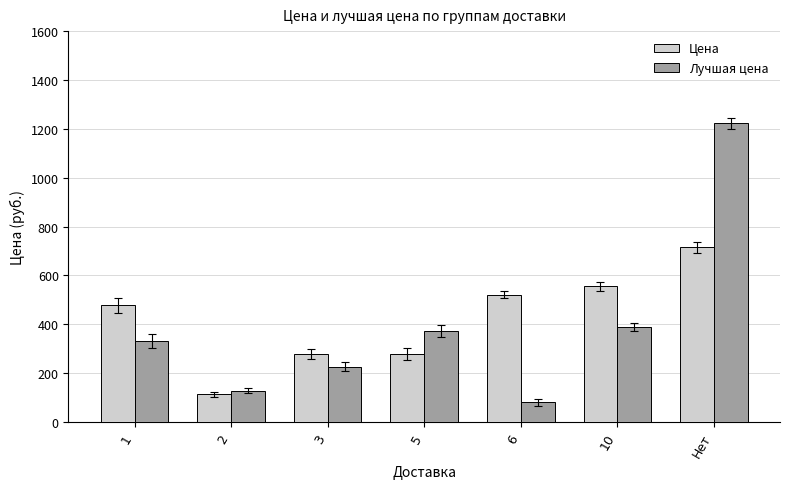

What is the difference between the second highest and second lowest values in the Цена series?

278.9